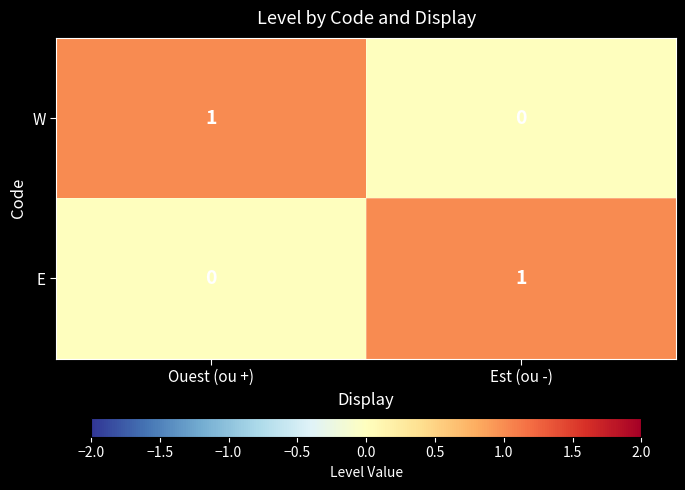

Where is E nearest to the value 0?

Ouest (ou +)